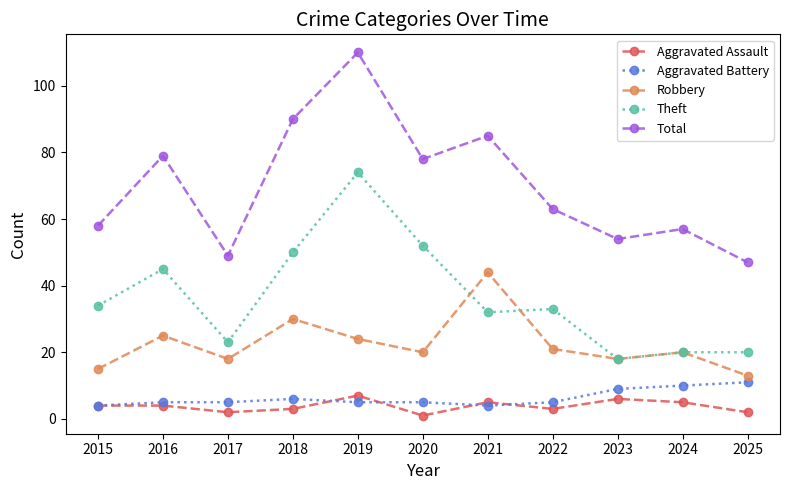

True or false: Aggravated Assault and Theft cross at least once.

False